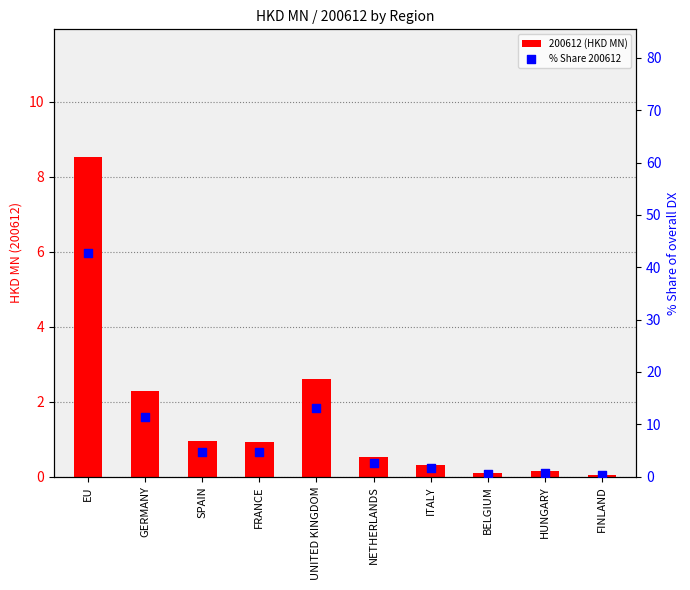

Which series reaches the minimum Y coordinate?

200612 (HKD MN)